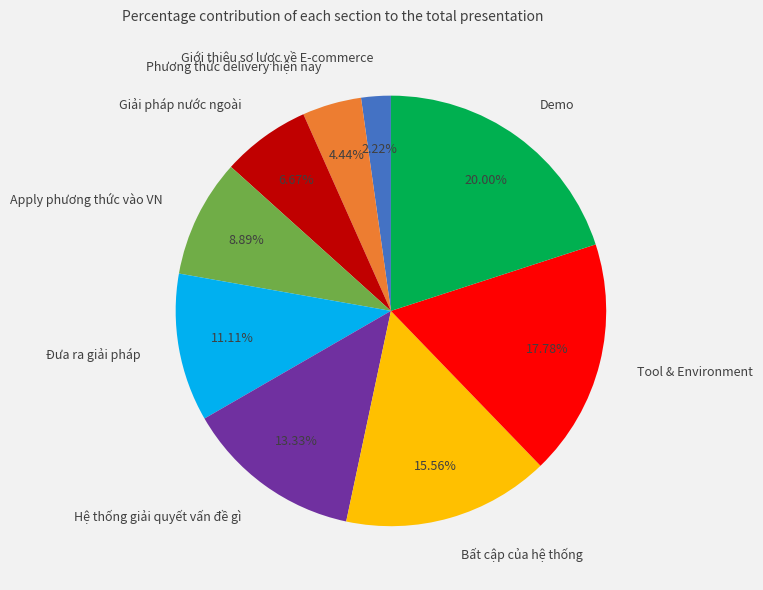

Is there a majority slice in this chart?

No